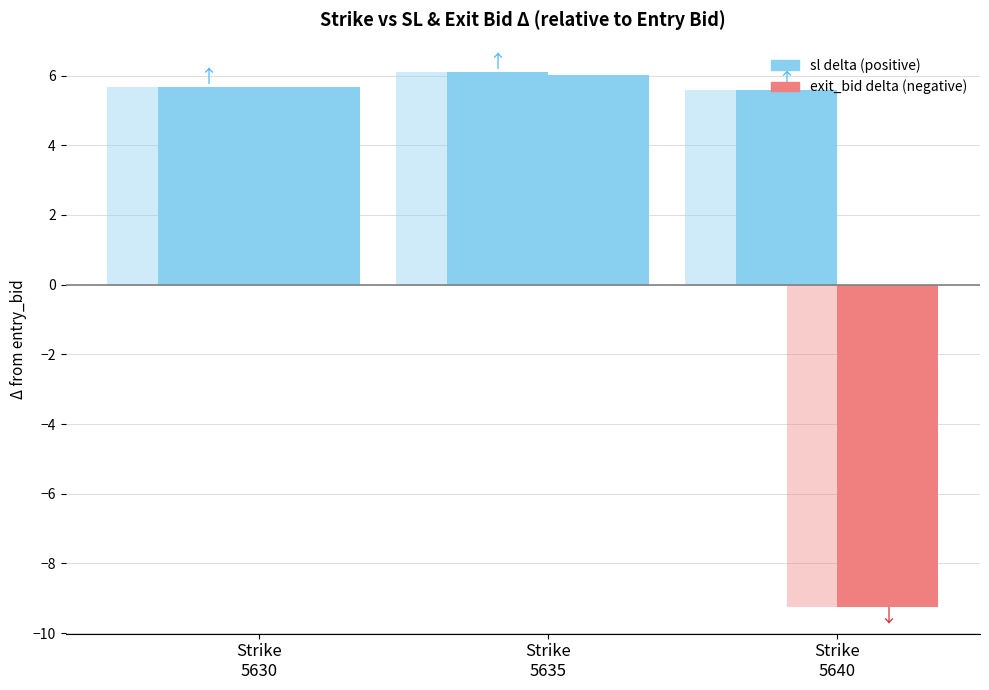

Which category has the highest value in the sl series?

Strike
5635